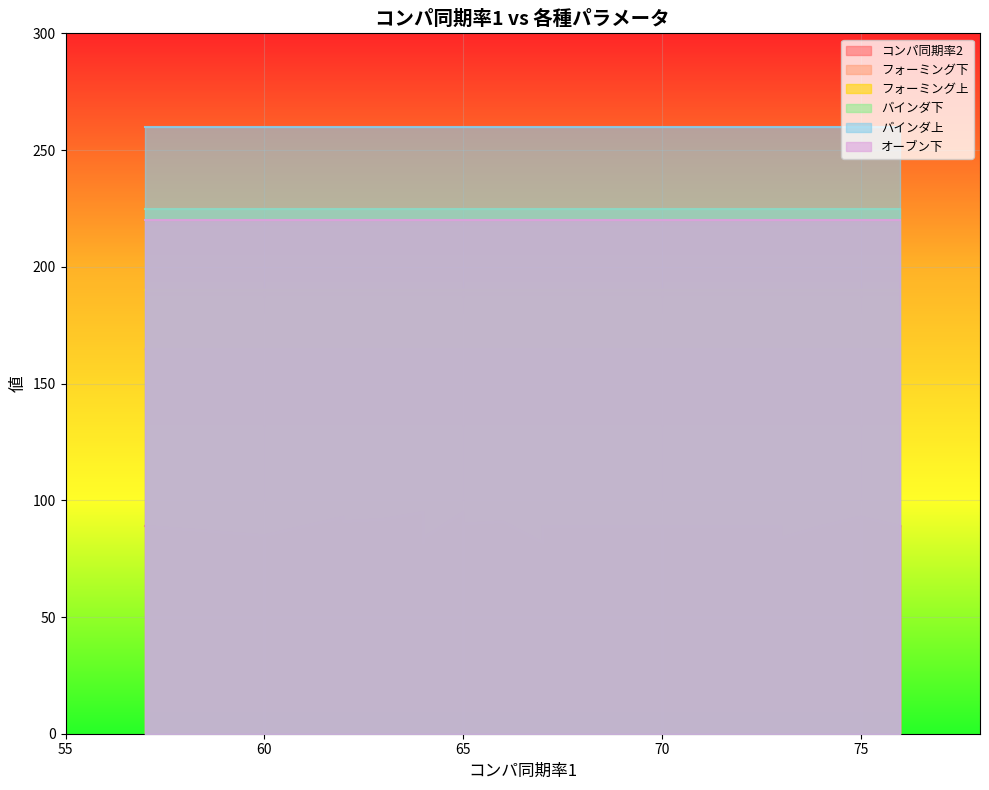

What is the sum of all コンパ同期率2 values?

1783